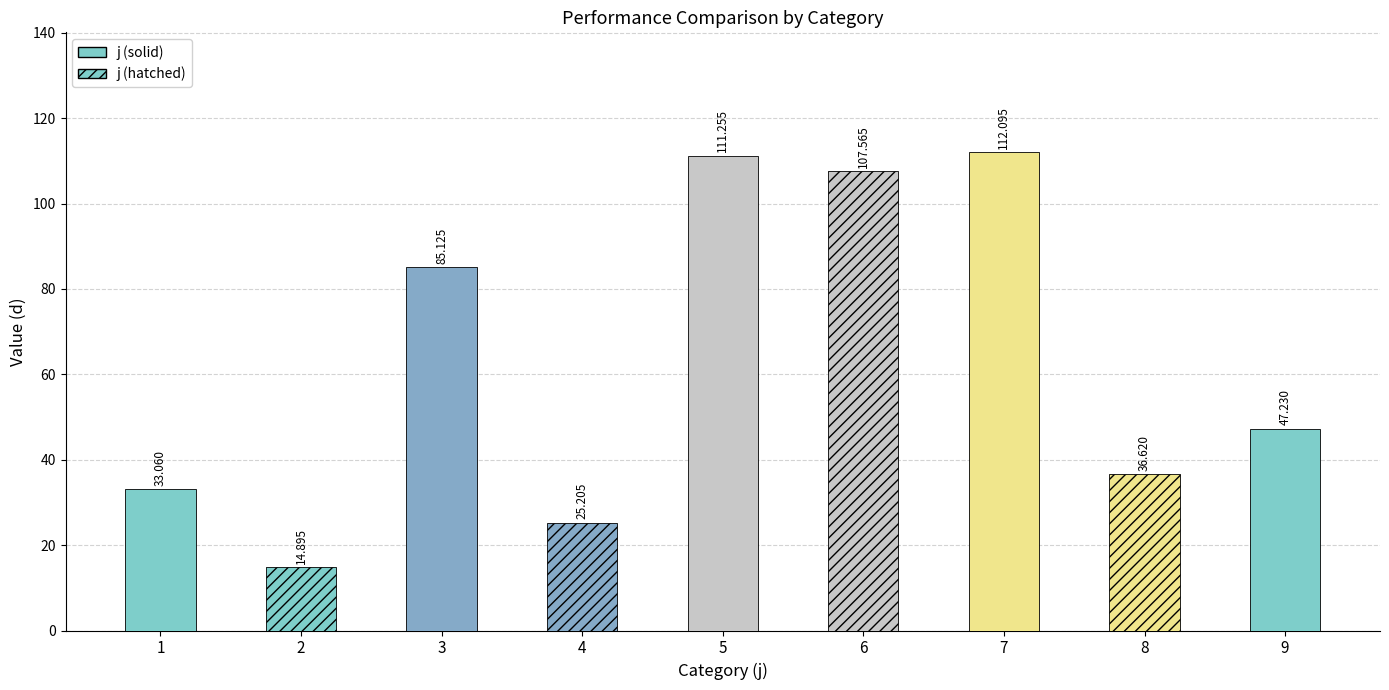

Reading left to right, what are all the values shown in this chart?

1=33.1	2=14.9	3=85.1	4=25.2	5=111.3	6=107.6	7=112.1	8=36.6	9=47.2